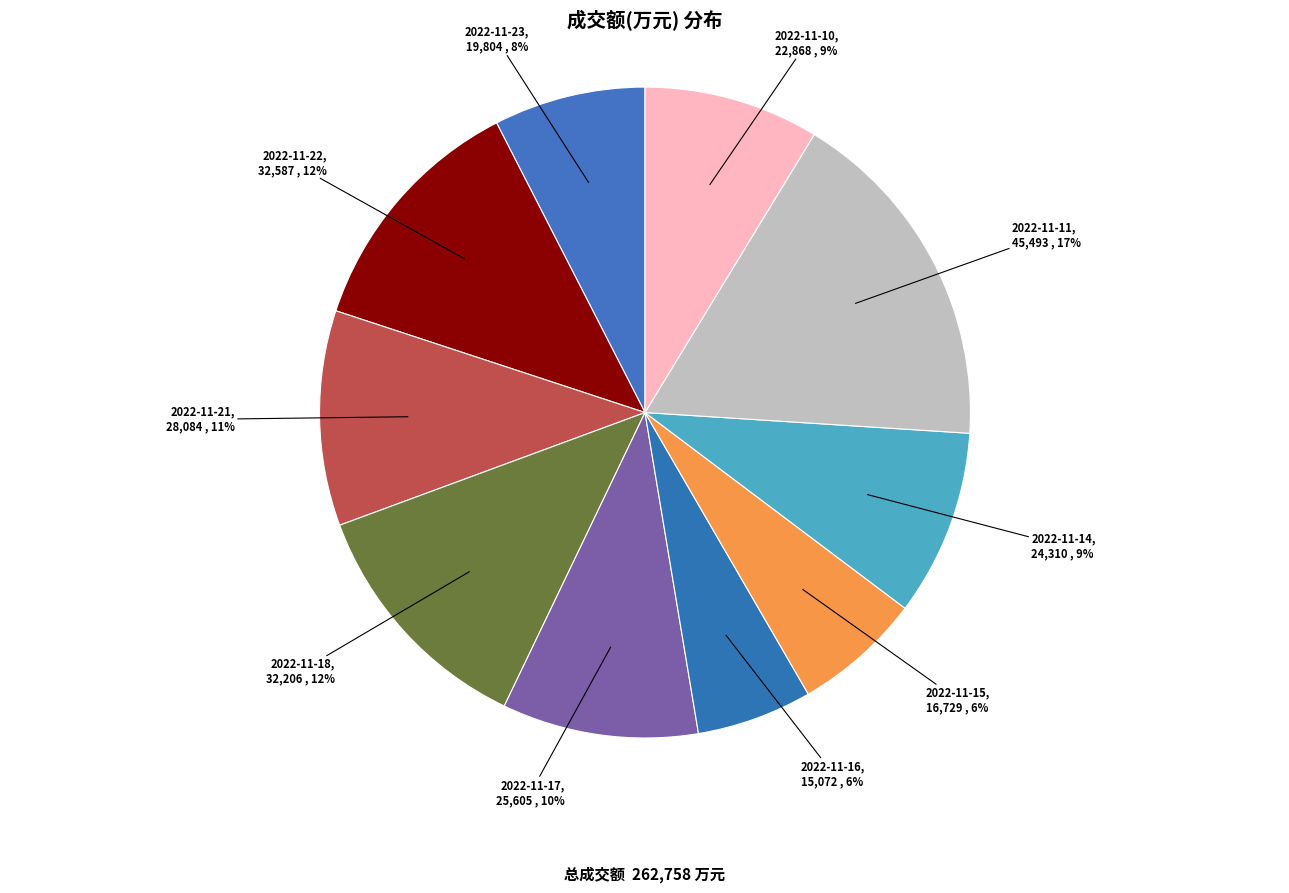

Which category has the biggest portion of the pie?

2022-11-11